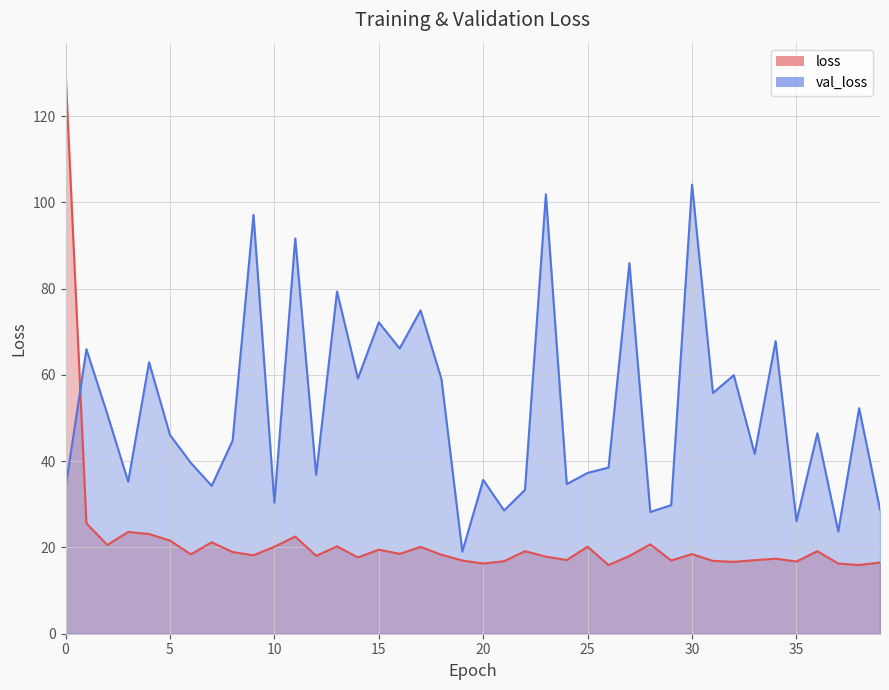

True or false: loss has more than 2 interior local peaks.

True